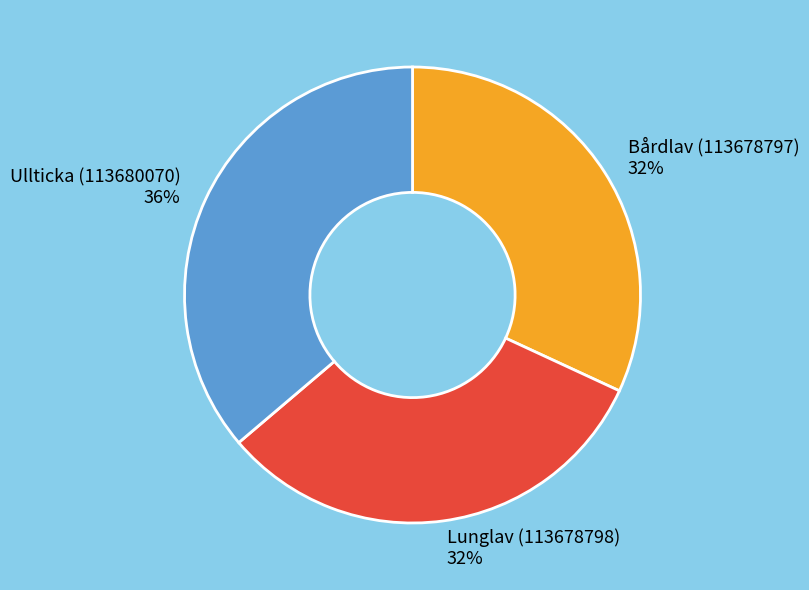

Which has a higher value, Ullticka (113680070) or Lunglav (113678798)?

Ullticka (113680070)